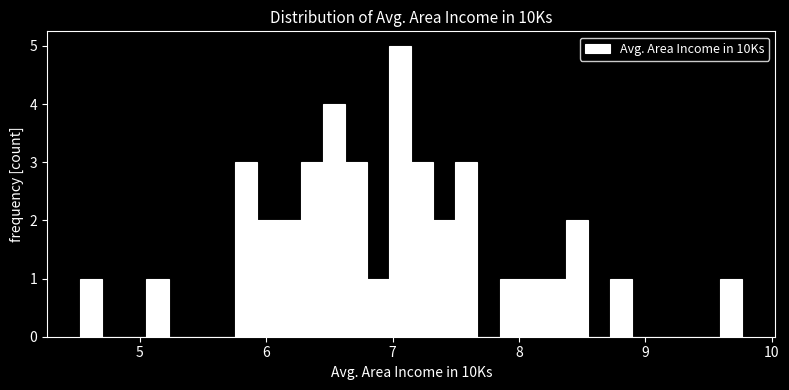

Around what value on the x-axis is the tallest bar? Give the approximate position of its centre, as read against the axis.

7.1